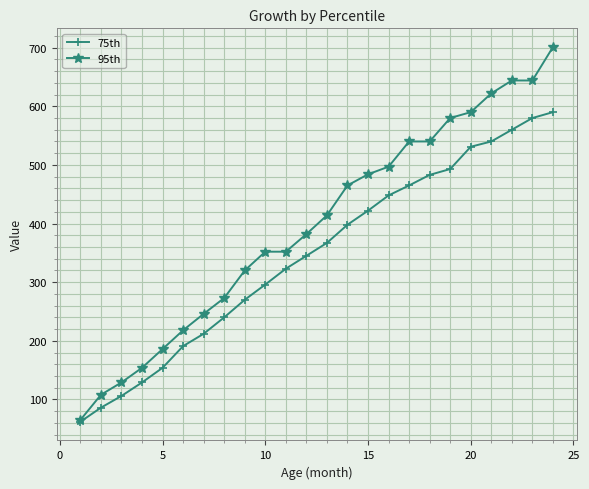

Rank the series by their maximum value, from highest to lowest.

95th, 75th